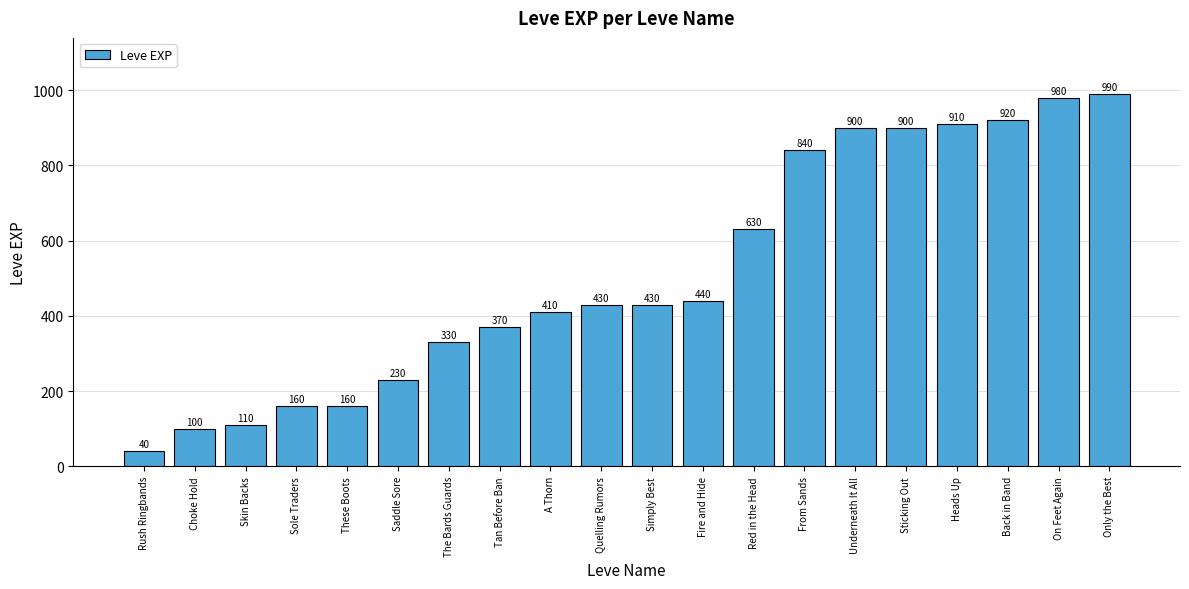

What is the label of the 7th bar from the right?

From Sands